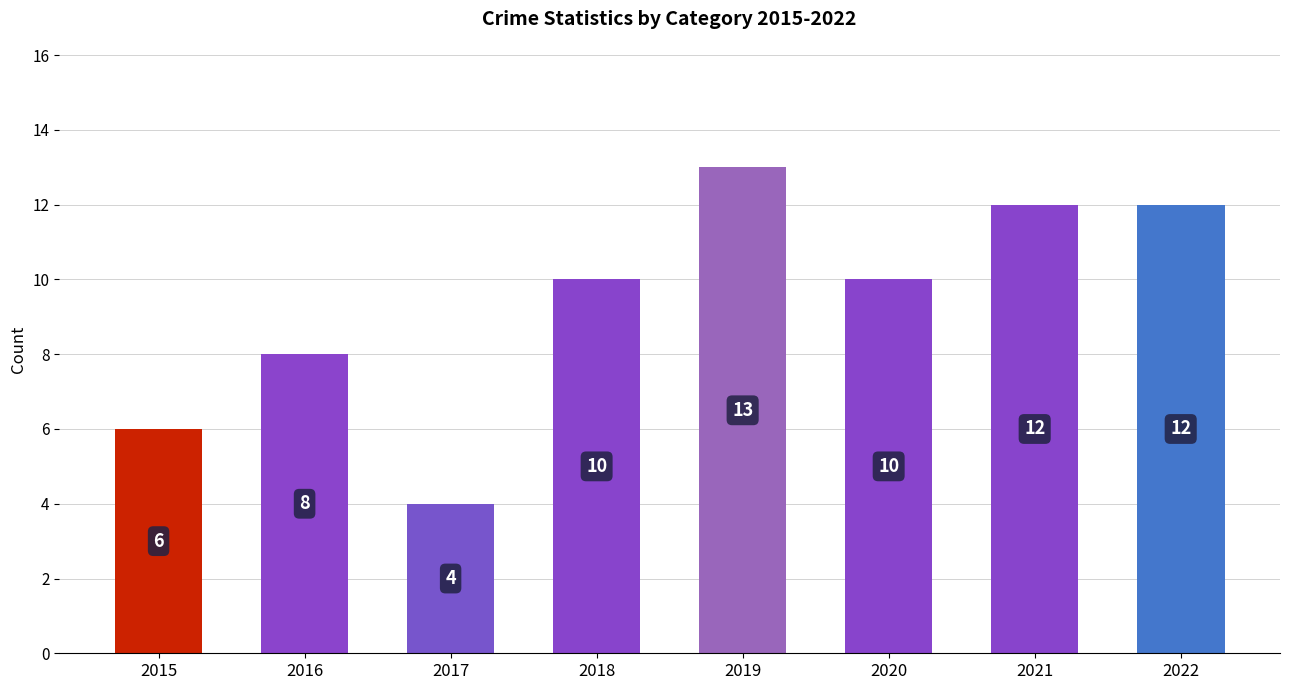

What is the sum of the values at 2015 and 2017?

10